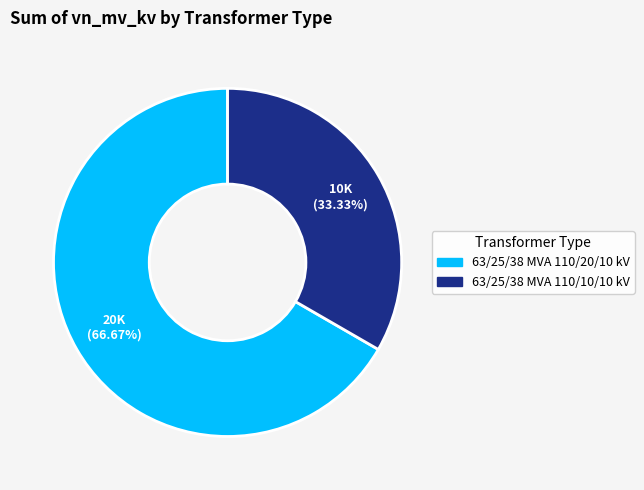

What percentage is NOT represented by 63/25/38 MVA 110/10/10 kV?

66.7%